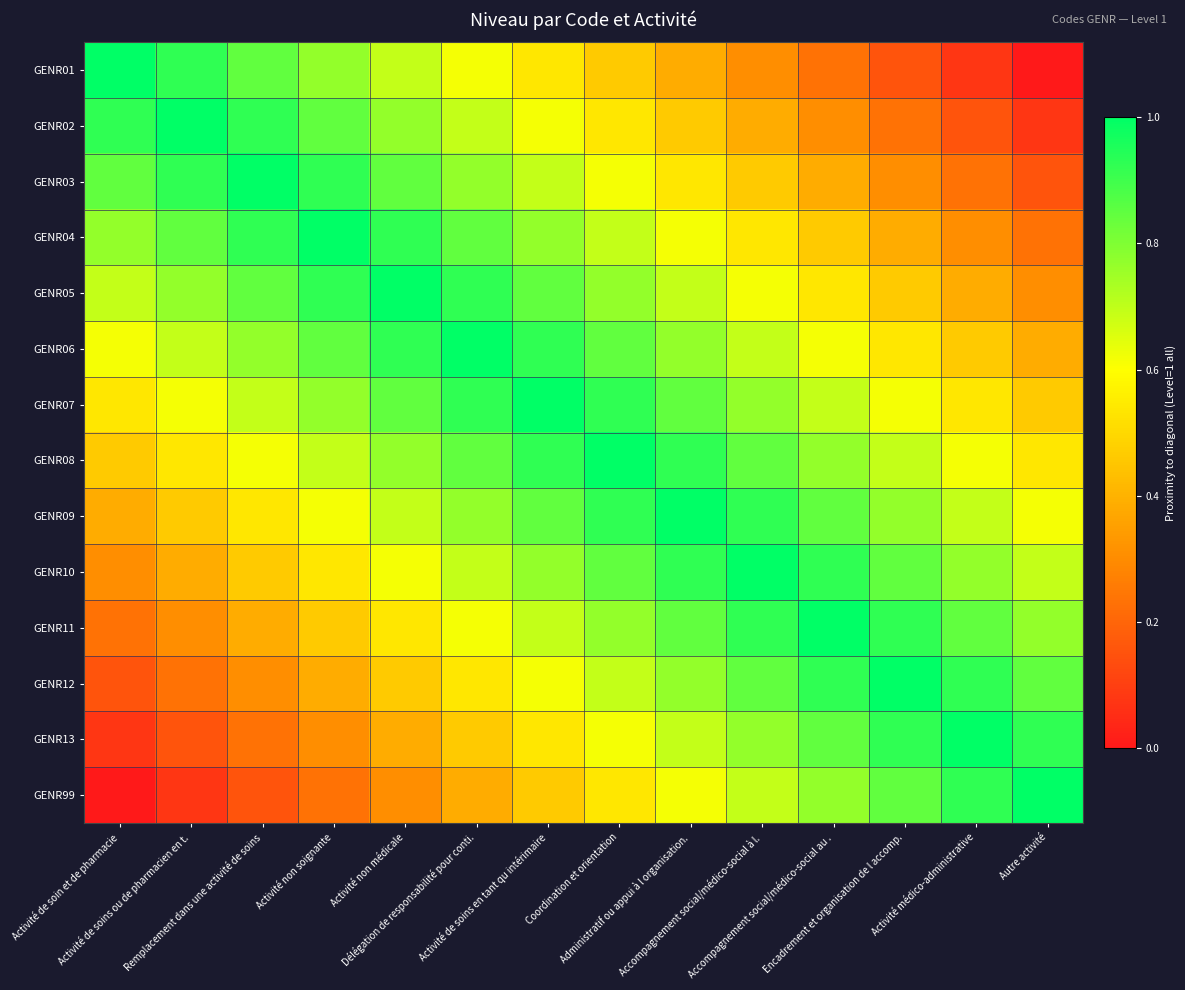

Reading left to right, what are all the values shown in this chart?

GENR01: Activité de soin et de pharmacie=1.0	Activité de soins ou de pharmacien en t.=0.9	Remplacement dans une activité de soins=0.8	Activité non soignante=0.8	Activité non médicale=0.7	Délégation de responsabilité pour conti.=0.6	Activité de soins en tant qu intérimaire=0.5	Coordination et orientation=0.5	Administratif ou appui à l organisation.=0.4	Accompagnement social/médico-social à l.=0.3	Accompagnement social/médico-social au .=0.2	Encadrement et organisation de l accomp.=0.2	Activité médico-administrative=0.1	Autre activité=0.0
GENR02: Activité de soin et de pharmacie=0.9	Activité de soins ou de pharmacien en t.=1.0	Remplacement dans une activité de soins=0.9	Activité non soignante=0.8	Activité non médicale=0.8	Délégation de responsabilité pour conti.=0.7	Activité de soins en tant qu intérimaire=0.6	Coordination et orientation=0.5	Administratif ou appui à l organisation.=0.5	Accompagnement social/médico-social à l.=0.4	Accompagnement social/médico-social au .=0.3	Encadrement et organisation de l accomp.=0.2	Activité médico-administrative=0.2	Autre activité=0.1
GENR03: Activité de soin et de pharmacie=0.8	Activité de soins ou de pharmacien en t.=0.9	Remplacement dans une activité de soins=1.0	Activité non soignante=0.9	Activité non médicale=0.8	Délégation de responsabilité pour conti.=0.8	Activité de soins en tant qu intérimaire=0.7	Coordination et orientation=0.6	Administratif ou appui à l organisation.=0.5	Accompagnement social/médico-social à l.=0.5	Accompagnement social/médico-social au .=0.4	Encadrement et organisation de l accomp.=0.3	Activité médico-administrative=0.2	Autre activité=0.2
GENR04: Activité de soin et de pharmacie=0.8	Activité de soins ou de pharmacien en t.=0.8	Remplacement dans une activité de soins=0.9	Activité non soignante=1.0	Activité non médicale=0.9	Délégation de responsabilité pour conti.=0.8	Activité de soins en tant qu intérimaire=0.8	Coordination et orientation=0.7	Administratif ou appui à l organisation.=0.6	Accompagnement social/médico-social à l.=0.5	Accompagnement social/médico-social au .=0.5	Encadrement et organisation de l accomp.=0.4	Activité médico-administrative=0.3	Autre activité=0.2
GENR05: Activité de soin et de pharmacie=0.7	Activité de soins ou de pharmacien en t.=0.8	Remplacement dans une activité de soins=0.8	Activité non soignante=0.9	Activité non médicale=1.0	Délégation de responsabilité pour conti.=0.9	Activité de soins en tant qu intérimaire=0.8	Coordination et orientation=0.8	Administratif ou appui à l organisation.=0.7	Accompagnement social/médico-social à l.=0.6	Accompagnement social/médico-social au .=0.5	Encadrement et organisation de l accomp.=0.5	Activité médico-administrative=0.4	Autre activité=0.3
GENR06: Activité de soin et de pharmacie=0.6	Activité de soins ou de pharmacien en t.=0.7	Remplacement dans une activité de soins=0.8	Activité non soignante=0.8	Activité non médicale=0.9	Délégation de responsabilité pour conti.=1.0	Activité de soins en tant qu intérimaire=0.9	Coordination et orientation=0.8	Administratif ou appui à l organisation.=0.8	Accompagnement social/médico-social à l.=0.7	Accompagnement social/médico-social au .=0.6	Encadrement et organisation de l accomp.=0.5	Activité médico-administrative=0.5	Autre activité=0.4
GENR07: Activité de soin et de pharmacie=0.5	Activité de soins ou de pharmacien en t.=0.6	Remplacement dans une activité de soins=0.7	Activité non soignante=0.8	Activité non médicale=0.8	Délégation de responsabilité pour conti.=0.9	Activité de soins en tant qu intérimaire=1.0	Coordination et orientation=0.9	Administratif ou appui à l organisation.=0.8	Accompagnement social/médico-social à l.=0.8	Accompagnement social/médico-social au .=0.7	Encadrement et organisation de l accomp.=0.6	Activité médico-administrative=0.5	Autre activité=0.5
GENR08: Activité de soin et de pharmacie=0.5	Activité de soins ou de pharmacien en t.=0.5	Remplacement dans une activité de soins=0.6	Activité non soignante=0.7	Activité non médicale=0.8	Délégation de responsabilité pour conti.=0.8	Activité de soins en tant qu intérimaire=0.9	Coordination et orientation=1.0	Administratif ou appui à l organisation.=0.9	Accompagnement social/médico-social à l.=0.8	Accompagnement social/médico-social au .=0.8	Encadrement et organisation de l accomp.=0.7	Activité médico-administrative=0.6	Autre activité=0.5
GENR09: Activité de soin et de pharmacie=0.4	Activité de soins ou de pharmacien en t.=0.5	Remplacement dans une activité de soins=0.5	Activité non soignante=0.6	Activité non médicale=0.7	Délégation de responsabilité pour conti.=0.8	Activité de soins en tant qu intérimaire=0.8	Coordination et orientation=0.9	Administratif ou appui à l organisation.=1.0	Accompagnement social/médico-social à l.=0.9	Accompagnement social/médico-social au .=0.8	Encadrement et organisation de l accomp.=0.8	Activité médico-administrative=0.7	Autre activité=0.6
GENR10: Activité de soin et de pharmacie=0.3	Activité de soins ou de pharmacien en t.=0.4	Remplacement dans une activité de soins=0.5	Activité non soignante=0.5	Activité non médicale=0.6	Délégation de responsabilité pour conti.=0.7	Activité de soins en tant qu intérimaire=0.8	Coordination et orientation=0.8	Administratif ou appui à l organisation.=0.9	Accompagnement social/médico-social à l.=1.0	Accompagnement social/médico-social au .=0.9	Encadrement et organisation de l accomp.=0.8	Activité médico-administrative=0.8	Autre activité=0.7
GENR11: Activité de soin et de pharmacie=0.2	Activité de soins ou de pharmacien en t.=0.3	Remplacement dans une activité de soins=0.4	Activité non soignante=0.5	Activité non médicale=0.5	Délégation de responsabilité pour conti.=0.6	Activité de soins en tant qu intérimaire=0.7	Coordination et orientation=0.8	Administratif ou appui à l organisation.=0.8	Accompagnement social/médico-social à l.=0.9	Accompagnement social/médico-social au .=1.0	Encadrement et organisation de l accomp.=0.9	Activité médico-administrative=0.8	Autre activité=0.8
GENR12: Activité de soin et de pharmacie=0.2	Activité de soins ou de pharmacien en t.=0.2	Remplacement dans une activité de soins=0.3	Activité non soignante=0.4	Activité non médicale=0.5	Délégation de responsabilité pour conti.=0.5	Activité de soins en tant qu intérimaire=0.6	Coordination et orientation=0.7	Administratif ou appui à l organisation.=0.8	Accompagnement social/médico-social à l.=0.8	Accompagnement social/médico-social au .=0.9	Encadrement et organisation de l accomp.=1.0	Activité médico-administrative=0.9	Autre activité=0.8
GENR13: Activité de soin et de pharmacie=0.1	Activité de soins ou de pharmacien en t.=0.2	Remplacement dans une activité de soins=0.2	Activité non soignante=0.3	Activité non médicale=0.4	Délégation de responsabilité pour conti.=0.5	Activité de soins en tant qu intérimaire=0.5	Coordination et orientation=0.6	Administratif ou appui à l organisation.=0.7	Accompagnement social/médico-social à l.=0.8	Accompagnement social/médico-social au .=0.8	Encadrement et organisation de l accomp.=0.9	Activité médico-administrative=1.0	Autre activité=0.9
GENR99: Activité de soin et de pharmacie=0.0	Activité de soins ou de pharmacien en t.=0.1	Remplacement dans une activité de soins=0.2	Activité non soignante=0.2	Activité non médicale=0.3	Délégation de responsabilité pour conti.=0.4	Activité de soins en tant qu intérimaire=0.5	Coordination et orientation=0.5	Administratif ou appui à l organisation.=0.6	Accompagnement social/médico-social à l.=0.7	Accompagnement social/médico-social au .=0.8	Encadrement et organisation de l accomp.=0.8	Activité médico-administrative=0.9	Autre activité=1.0